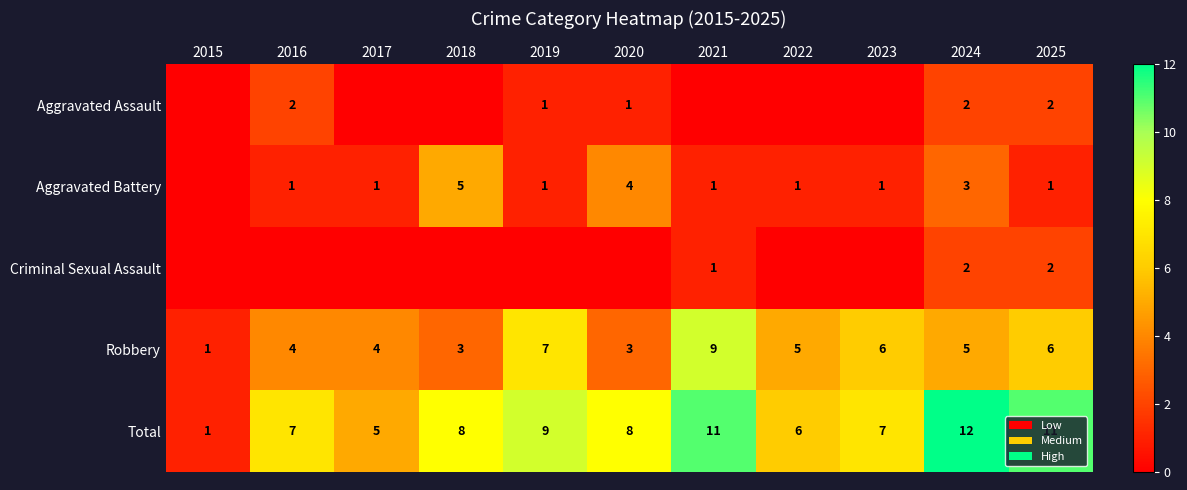

What is the spread (max minus min) of values at 2016?

7